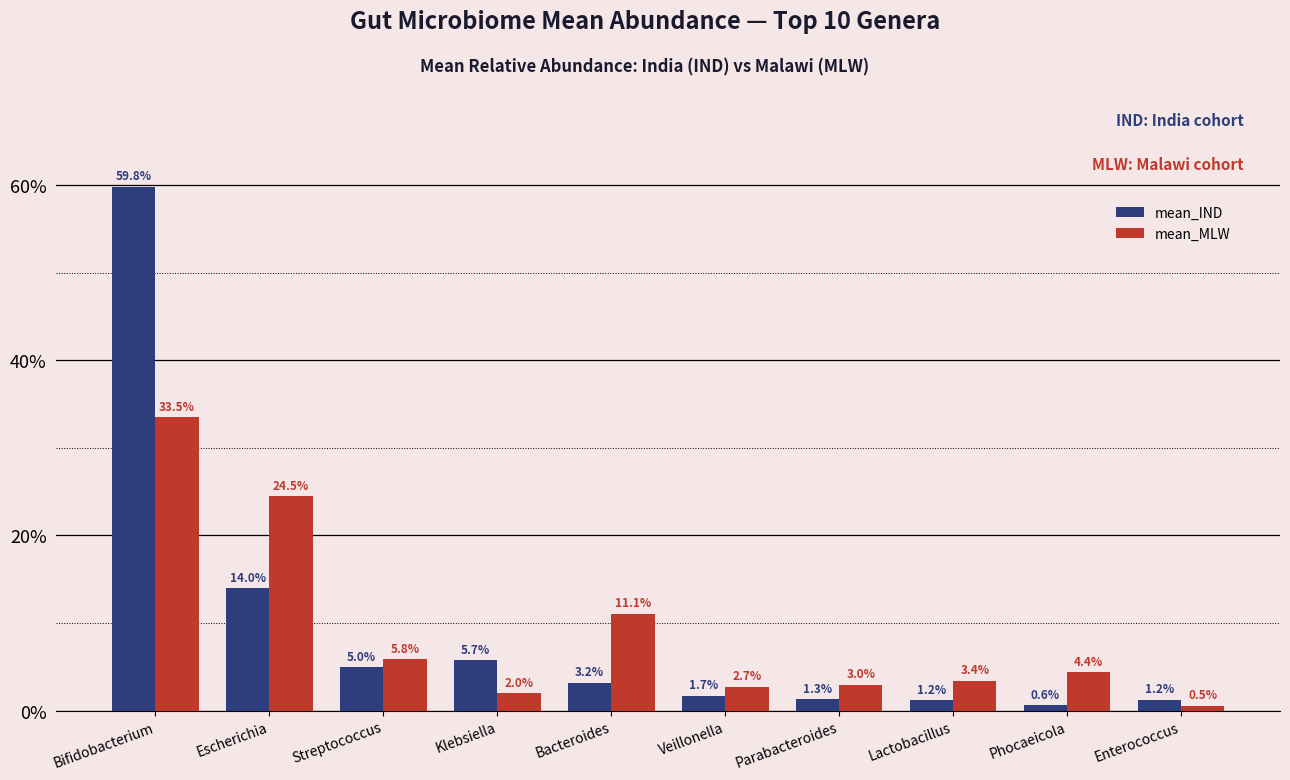

What is the difference between the second highest and minimum values in the mean_MLW series?

24.0